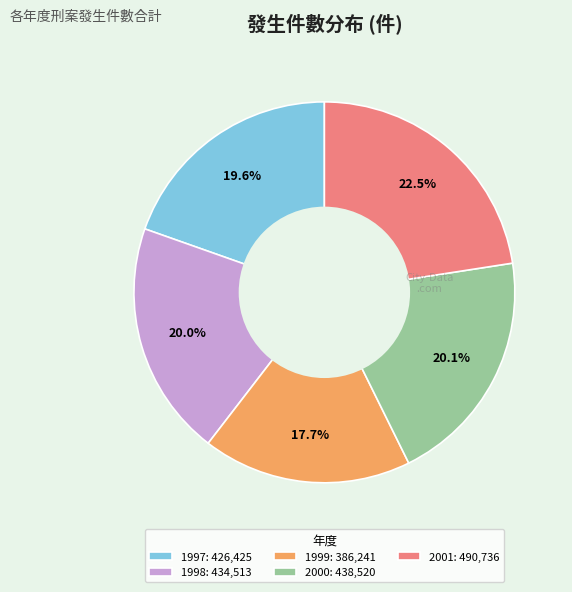

Count the number of slices in the pie.

5